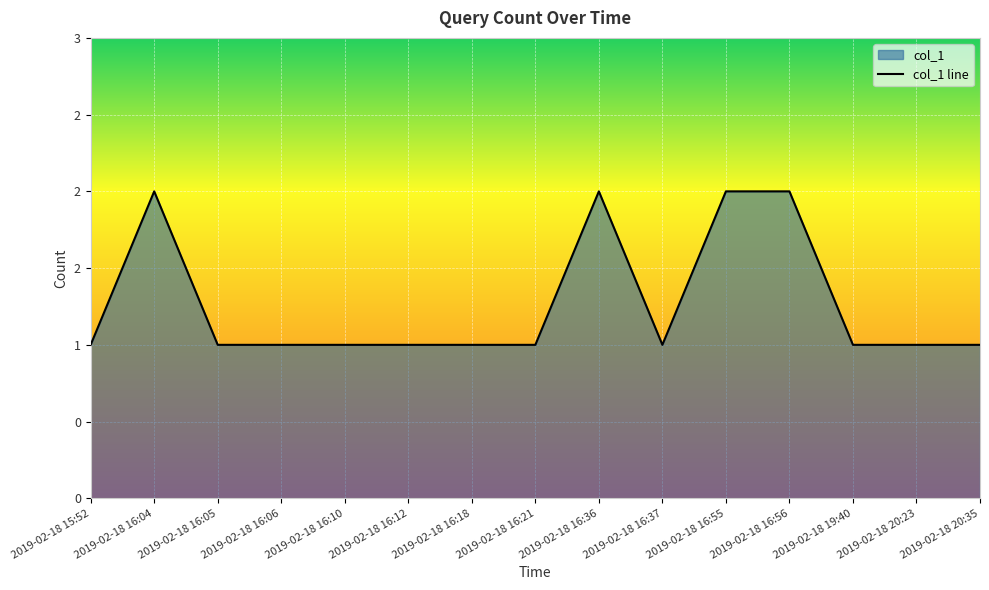

Reading right to left, extract all data points from this chart.

2019-02-18 20:35=1	2019-02-18 20:23=1	2019-02-18 19:40=1	2019-02-18 16:56=2	2019-02-18 16:55=2	2019-02-18 16:37=1	2019-02-18 16:36=2	2019-02-18 16:21=1	2019-02-18 16:18=1	2019-02-18 16:12=1	2019-02-18 16:10=1	2019-02-18 16:06=1	2019-02-18 16:05=1	2019-02-18 16:04=2	2019-02-18 15:52=1